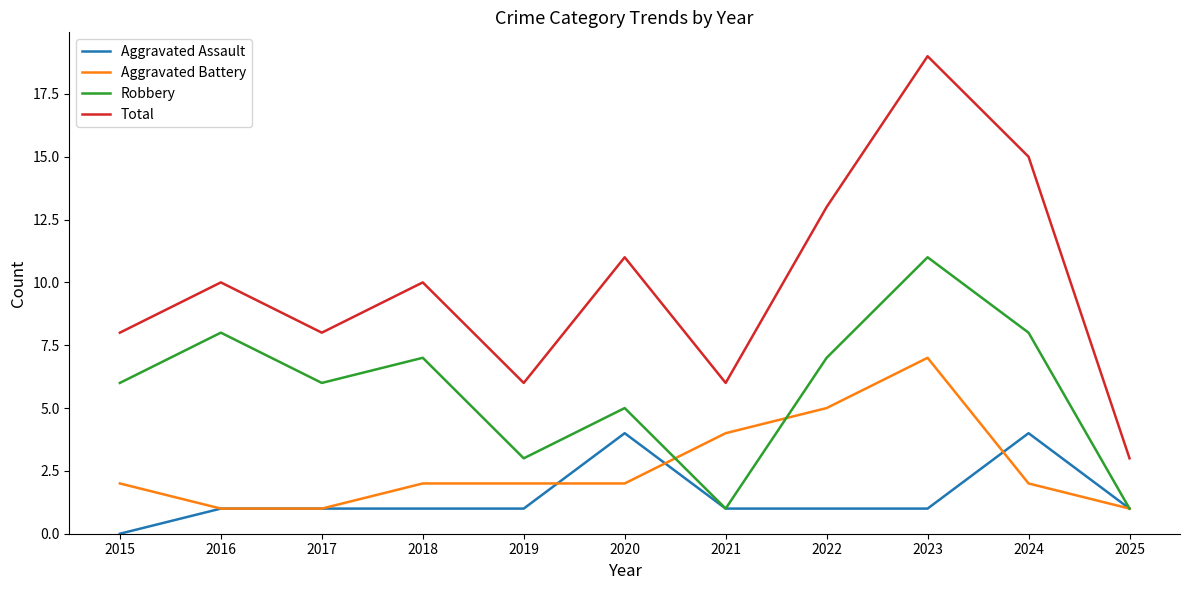

At which category does Total reach its first local valley?

2017